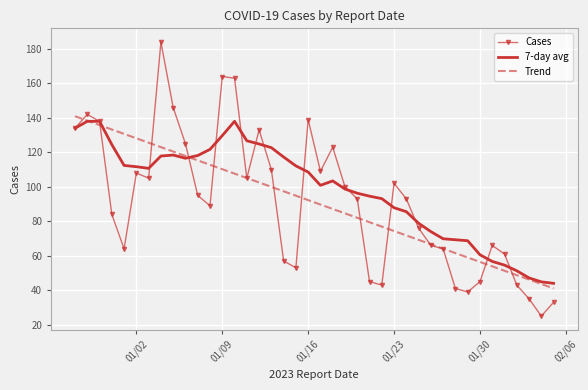

Which series has the widest spread of values?

Cases